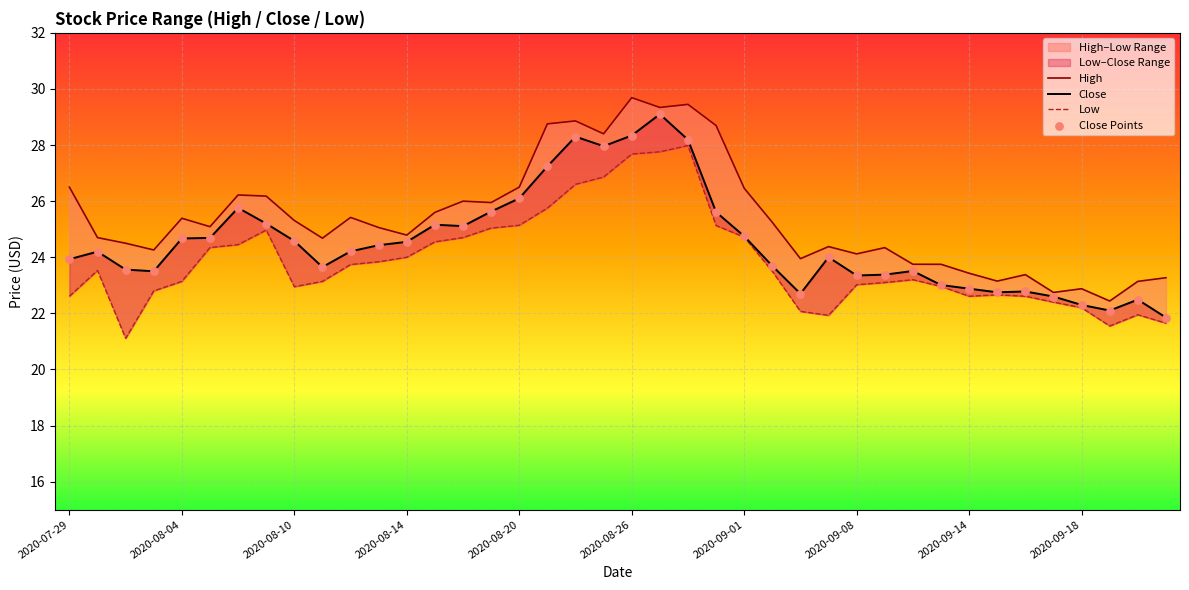

Which series has the largest total across all categories?

High